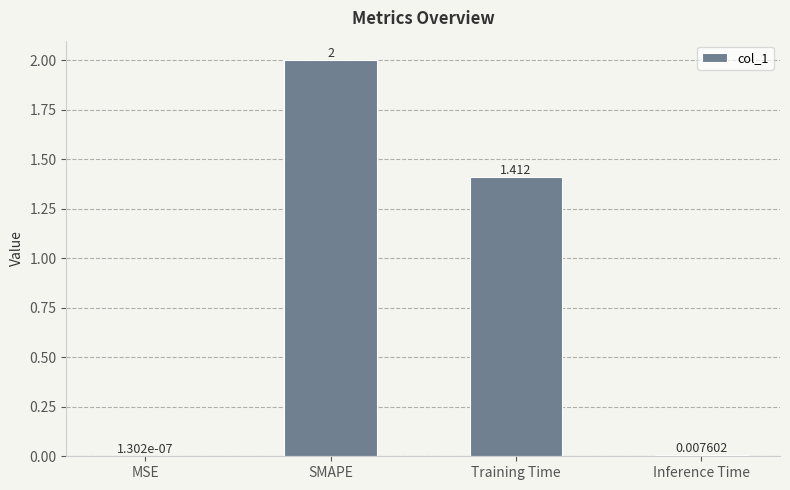

Between Training Time and SMAPE, which is larger?

SMAPE